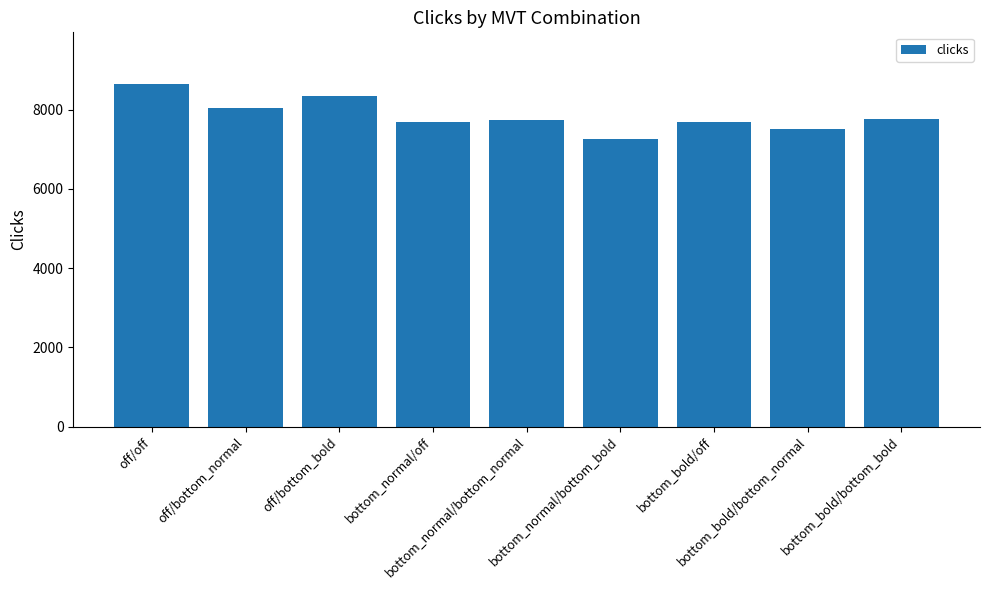

What is the average value?

7856